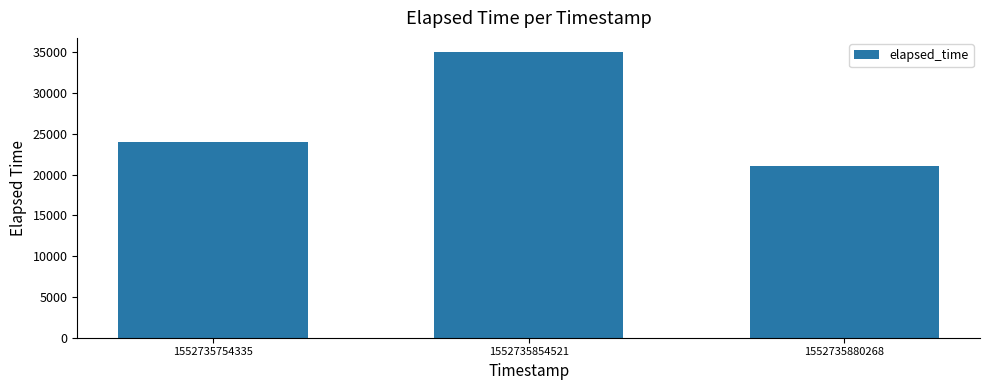

What is the value of the 1st bar from the left?

24000